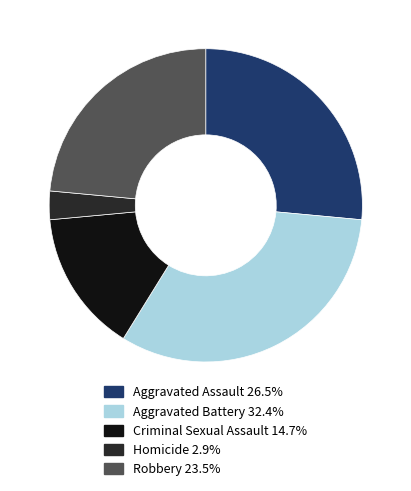

How many segments does this pie chart have?

5